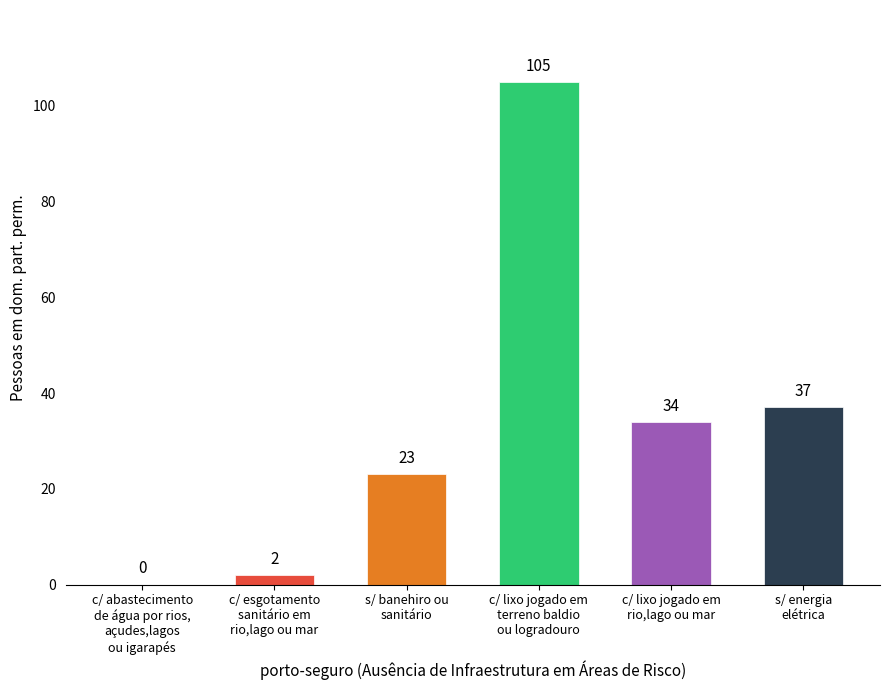

What is the greatest value displayed?

105